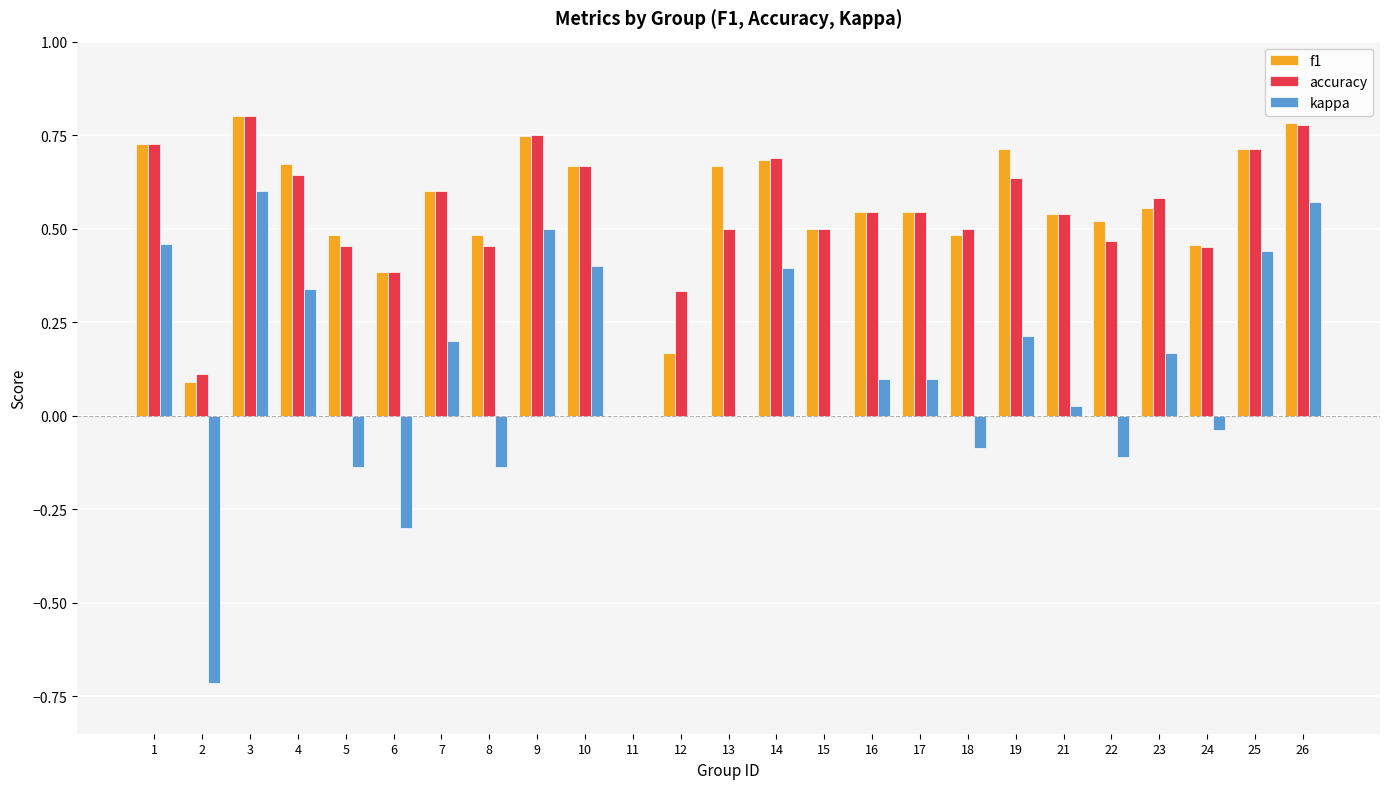

Where does the kappa series first go above 0?

1